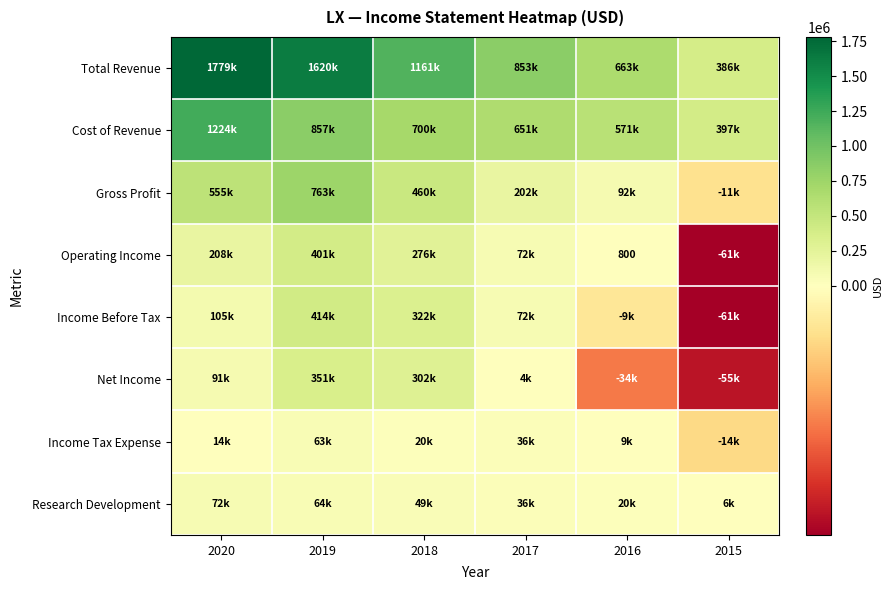

What is the difference between the maximum and minimum values in the Gross Profit series?

774100